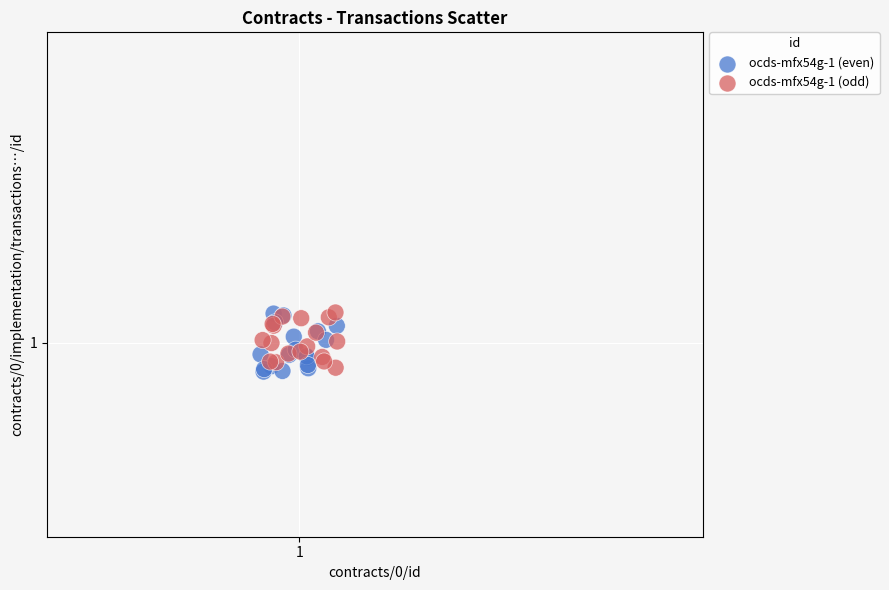

What are all the series names shown in the legend?

ocds-mfx54g-1 (even), ocds-mfx54g-1 (odd)